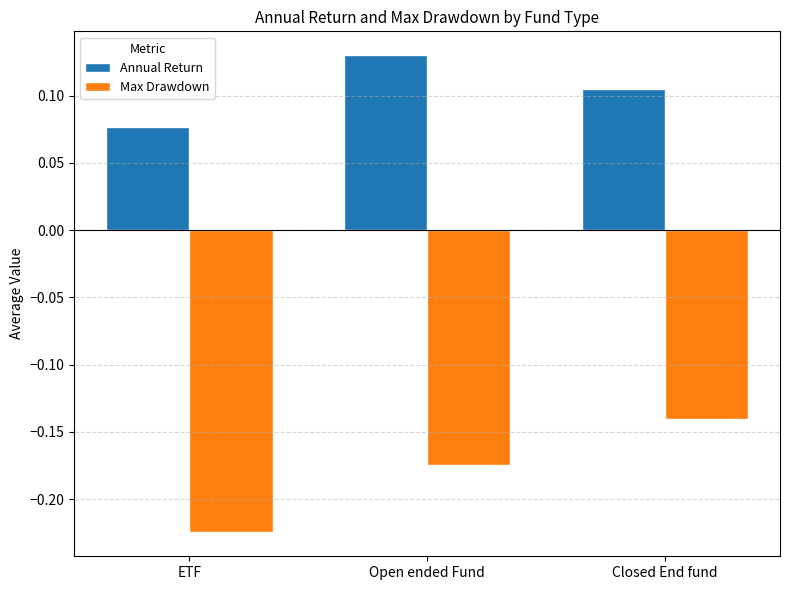

Which series has the largest range (max minus min)?

Max Drawdown